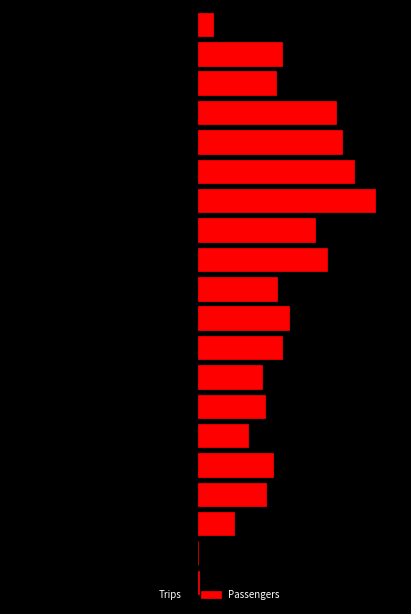

What is the minimum value for Trips?

-300